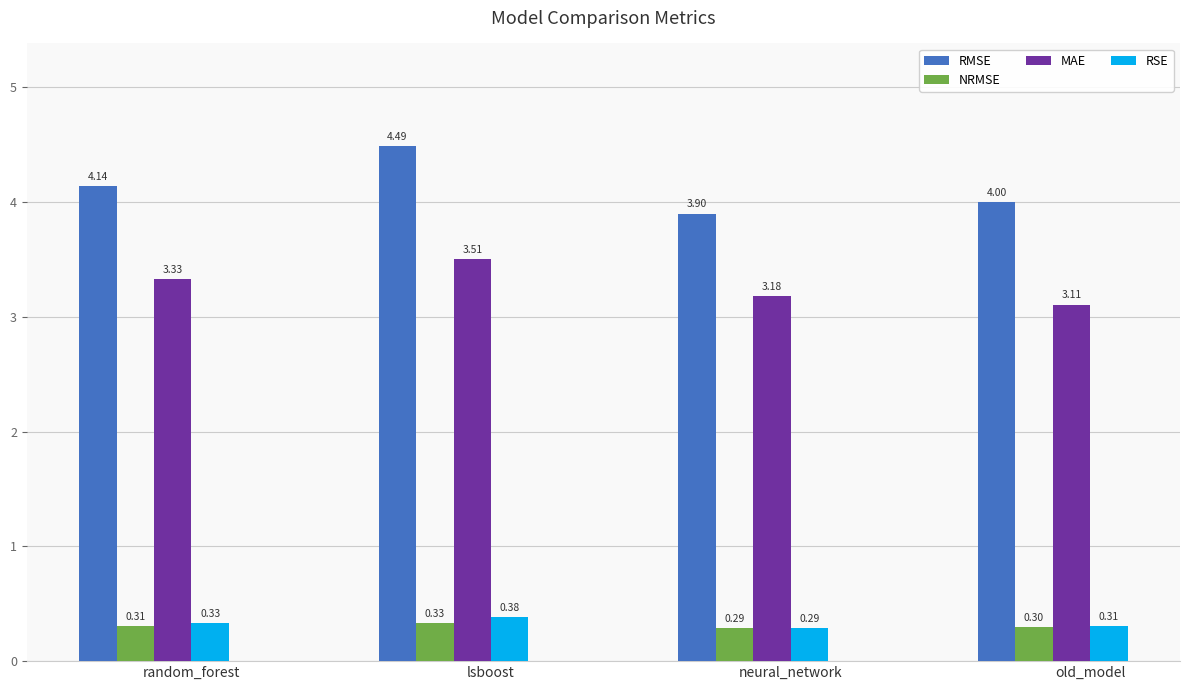

How many distinct data groups are displayed?

4